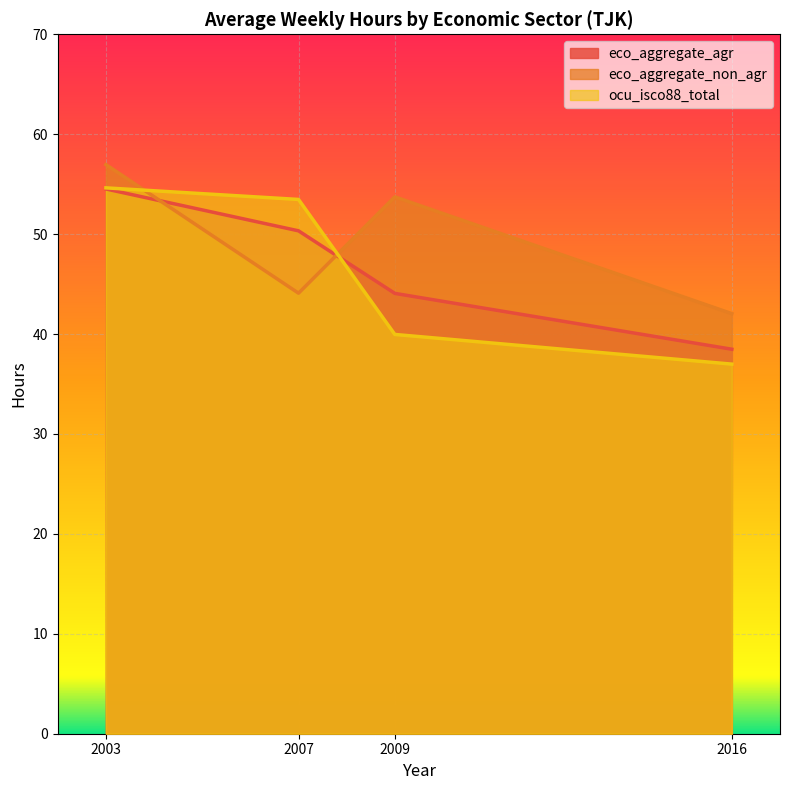

What is the difference between the second highest and second lowest values in the eco_aggregate_agr series?

6.3